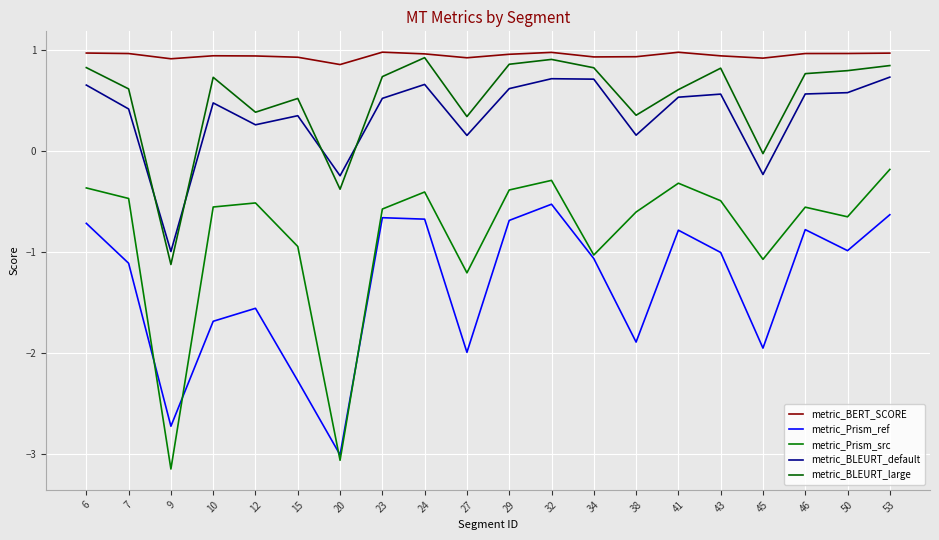

How many data points in metric_BLEURT_large are above 0?

17